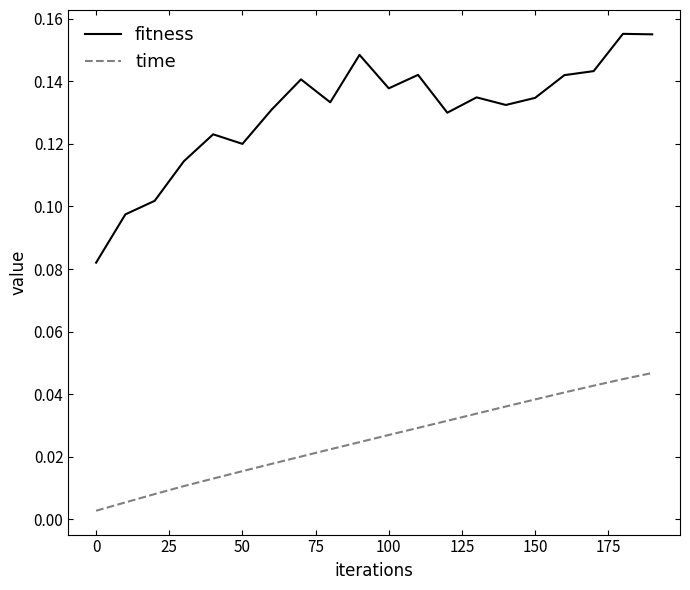

Which series has the largest range (max minus min)?

fitness